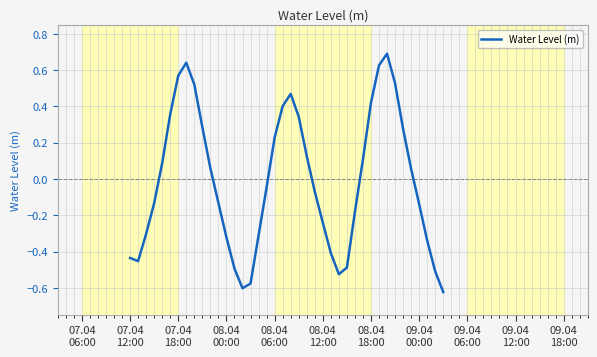

What is the difference between the maximum and minimum values?

1.3